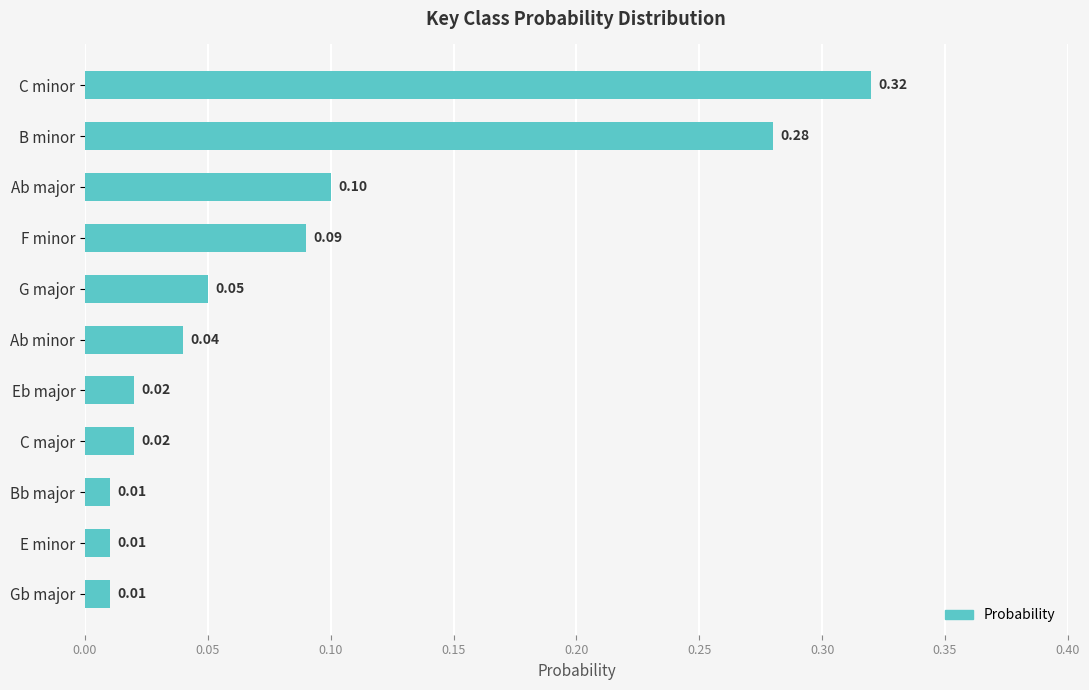

Which label corresponds to the largest value in the chart?

C minor